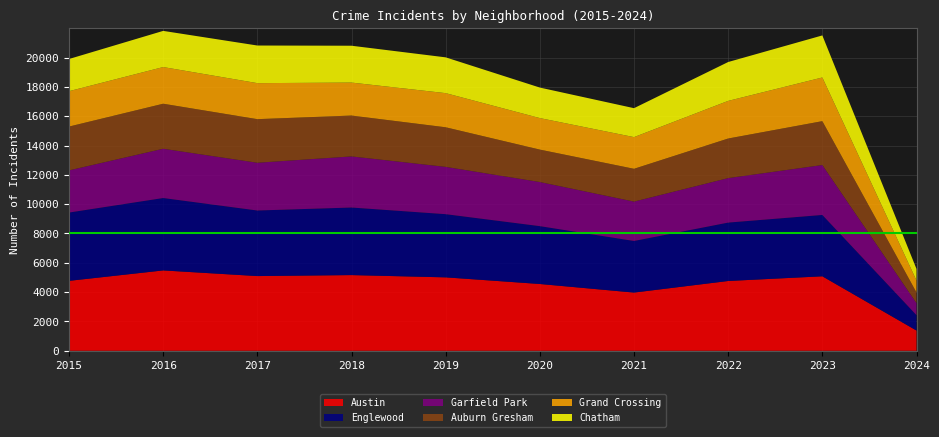

Reading left to right, transcribe all the data shown in this chart.

Austin: 4770	5481	5096	5163	5008	4556	3970	4761	5080	1381
Englewood: 4658	4938	4471	4608	4309	3945	3519	3982	4184	1049
Garfield Park: 2877	3360	3257	3485	3226	3009	2686	3035	3405	819
Auburn Gresham: 2987	3071	2973	2787	2700	2211	2237	2699	2992	730
Grand Crossing: 2413	2500	2456	2249	2328	2149	2160	2566	2979	814
Chatham: 2195	2467	2566	2513	2441	2081	1974	2651	2868	791